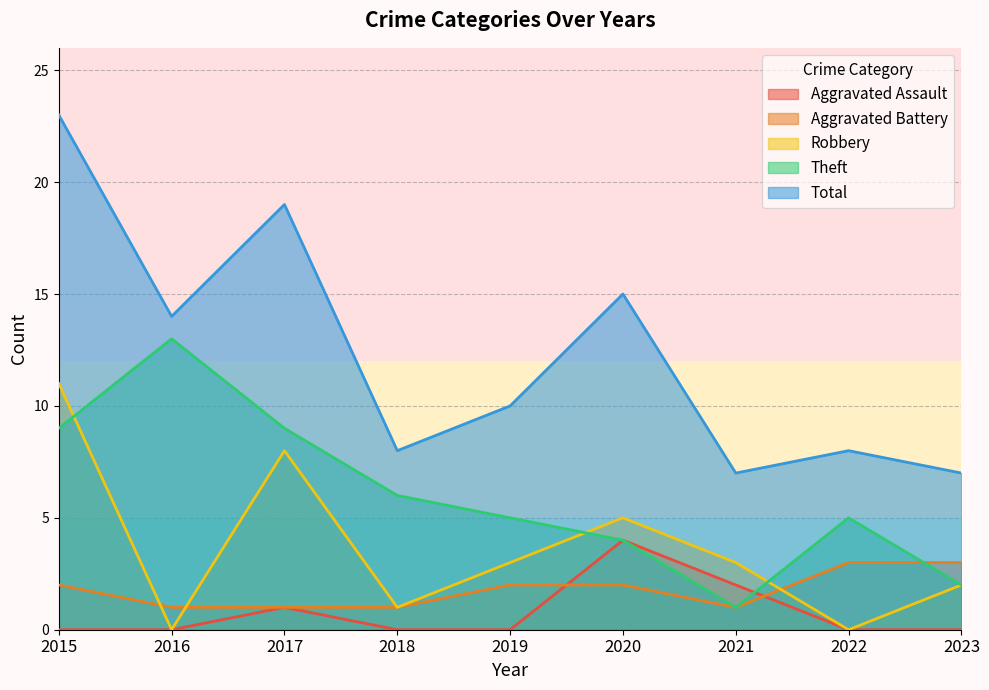

How many series are shown in this chart?

5